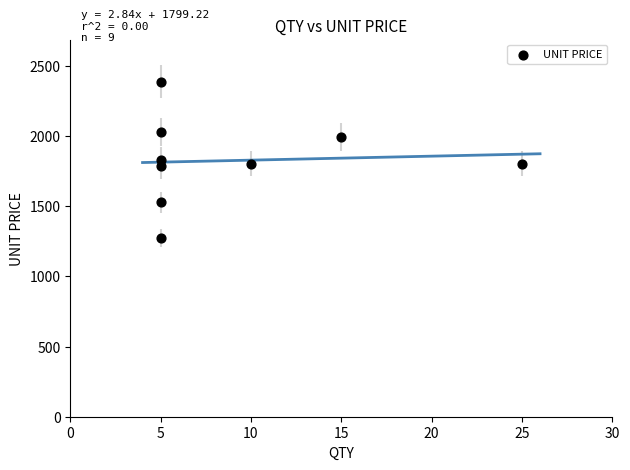

What is the average Y value?

1824.5